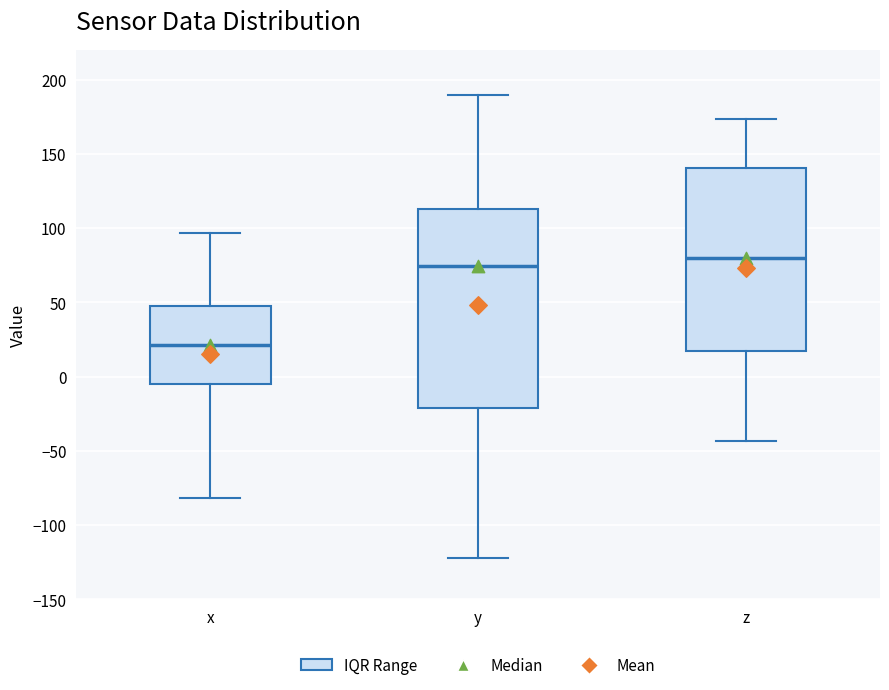

Reading left to right, read every box against the y-axis: the position of its median line, the range the box covers, and the ends of its whiskers. The values are not printed on the chart, so give them approximately, as read against the axis.

x: median 20, box -5 to 45, whiskers -80 to 95
y: median 75, box -20 to 115, whiskers -120 to 190
z: median 80, box 20 to 140, whiskers -45 to 175